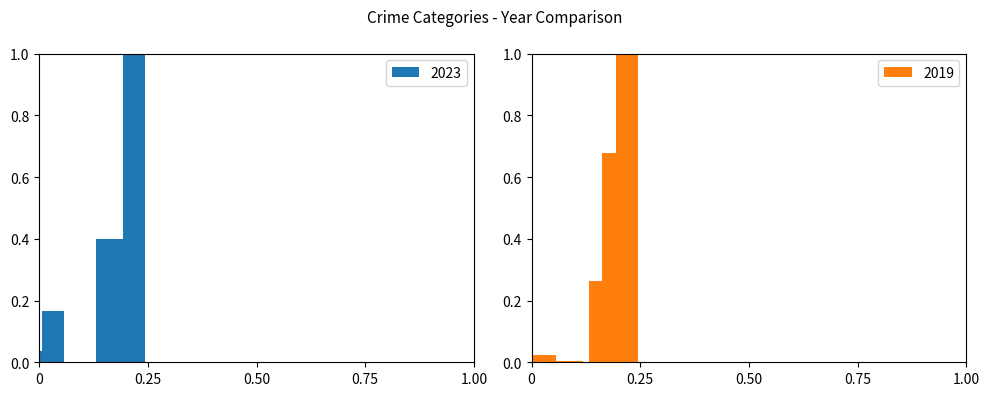

How many bars are there in total?

16